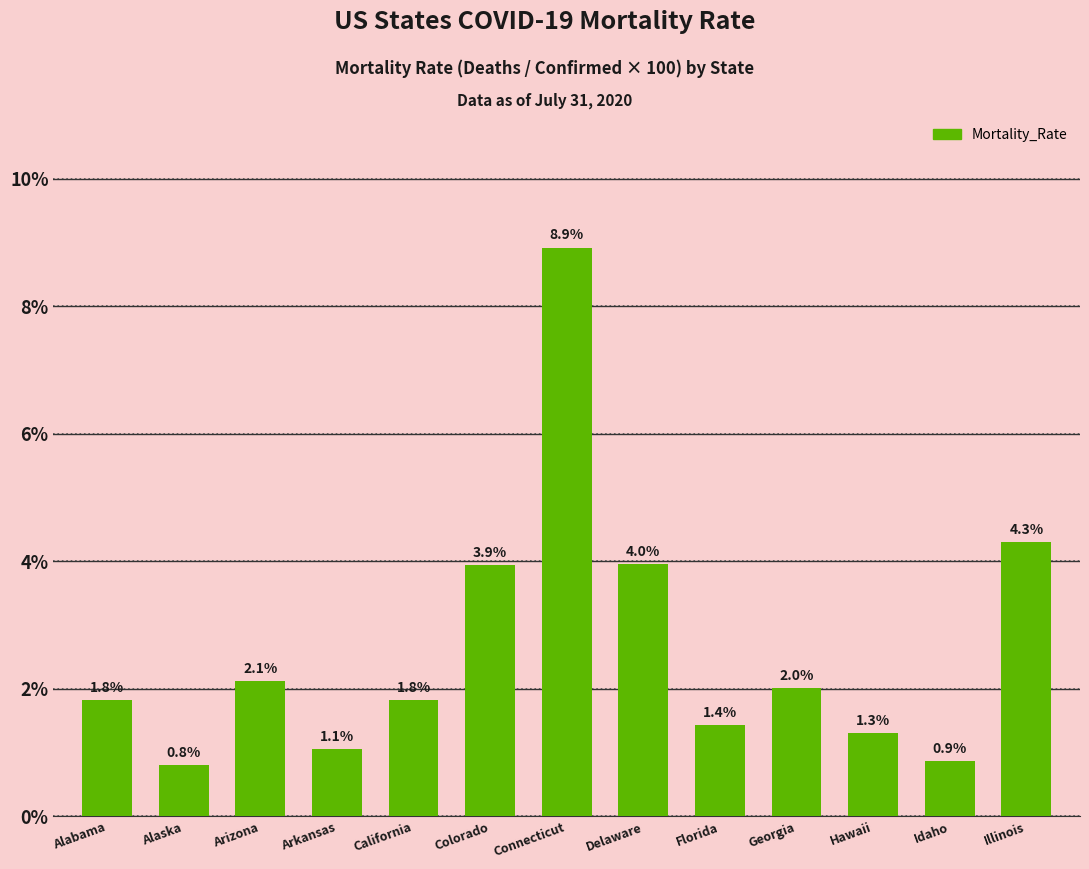

Count the number of categories in the chart.

13